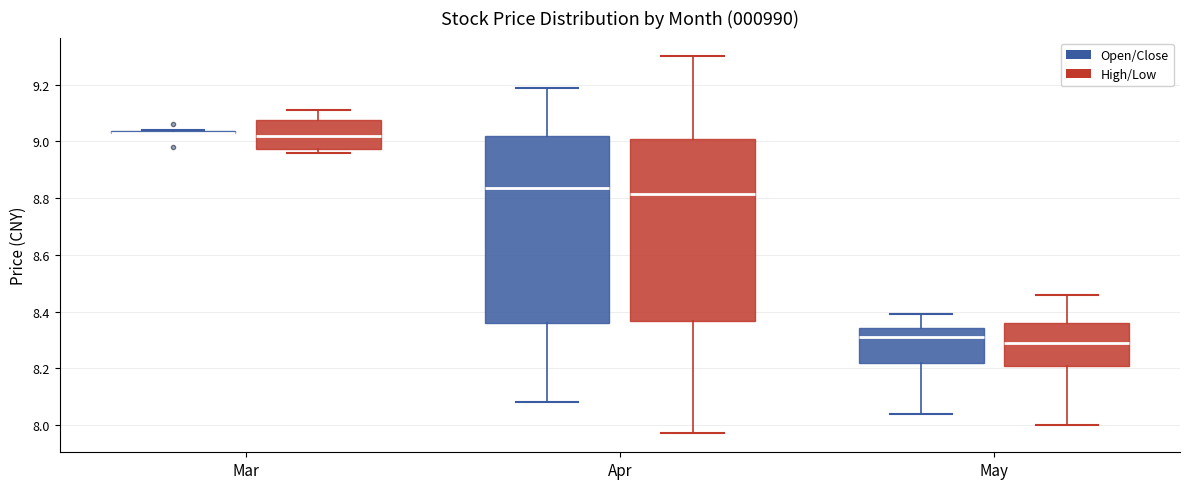

Reading left to right, read every box against the y-axis: the position of its median line, the range the box covers, and the ends of its whiskers. The values are not printed on the chart, so give them approximately, as read against the axis.

Mar (Open/Close): box collapsed to a line at 9.04, whiskers 9.04 to 9.04
Mar (High/Low): median 9.02, box 8.98 to 9.08, whiskers 8.96 to 9.12
Apr (Open/Close): median 8.84, box 8.36 to 9.02, whiskers 8.08 to 9.20
Apr (High/Low): median 8.82, box 8.36 to 9.02, whiskers 7.98 to 9.30
May (Open/Close): median 8.32, box 8.22 to 8.34, whiskers 8.04 to 8.40
May (High/Low): median 8.30, box 8.20 to 8.36, whiskers 8.00 to 8.46